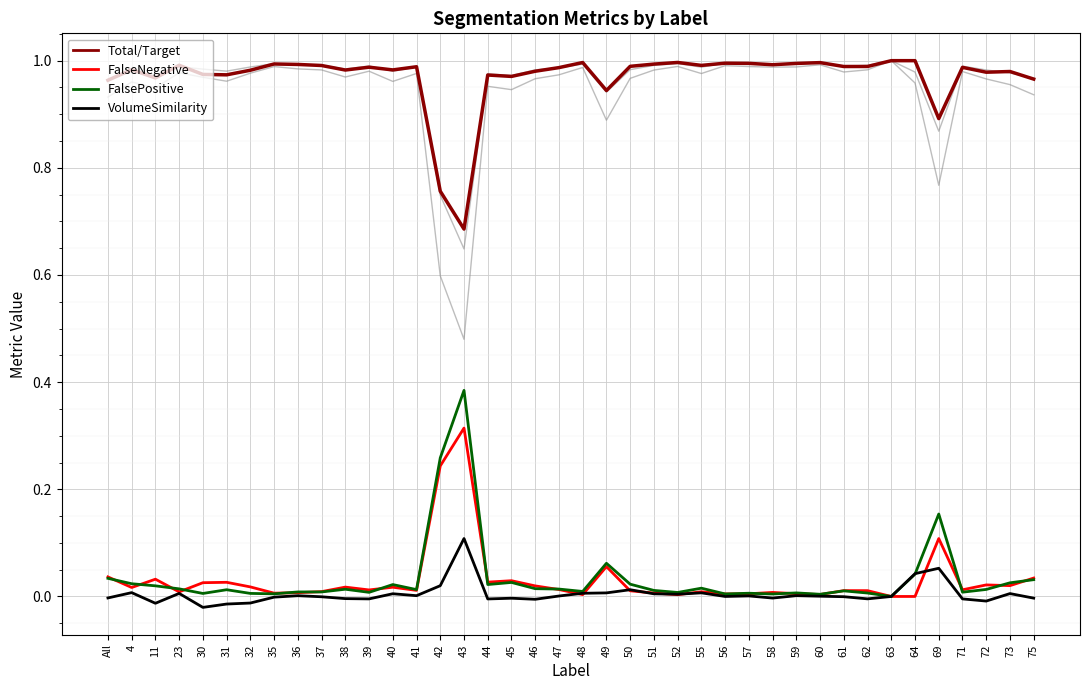

At which category does the chart reach its peak across all series?

63